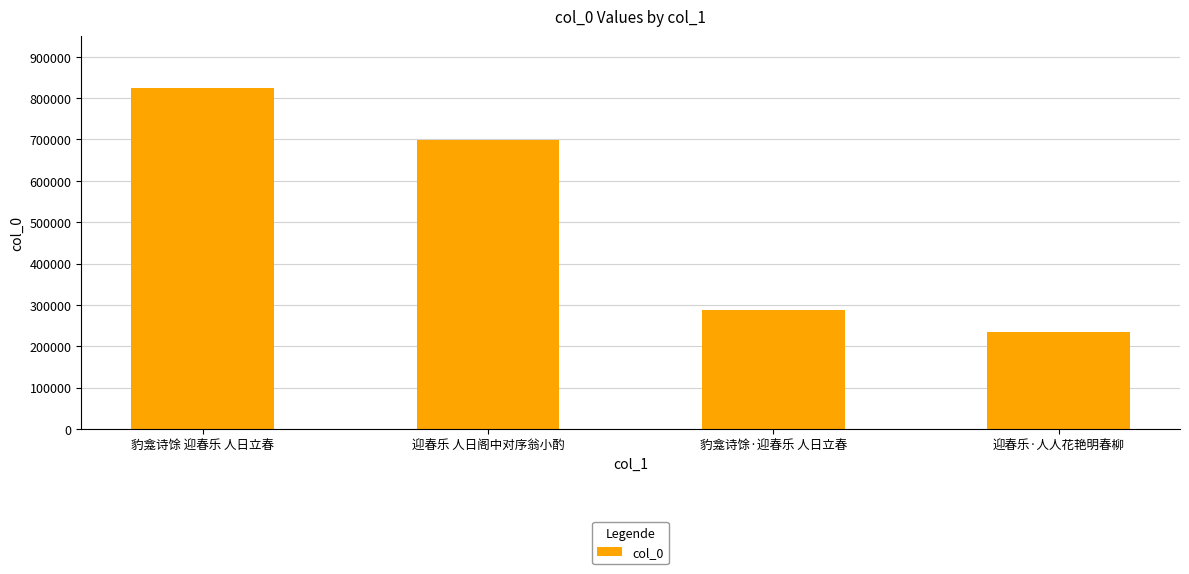

True or false: the data shows 1094331 at 豹龛诗馀 迎春乐 人日立春.

False